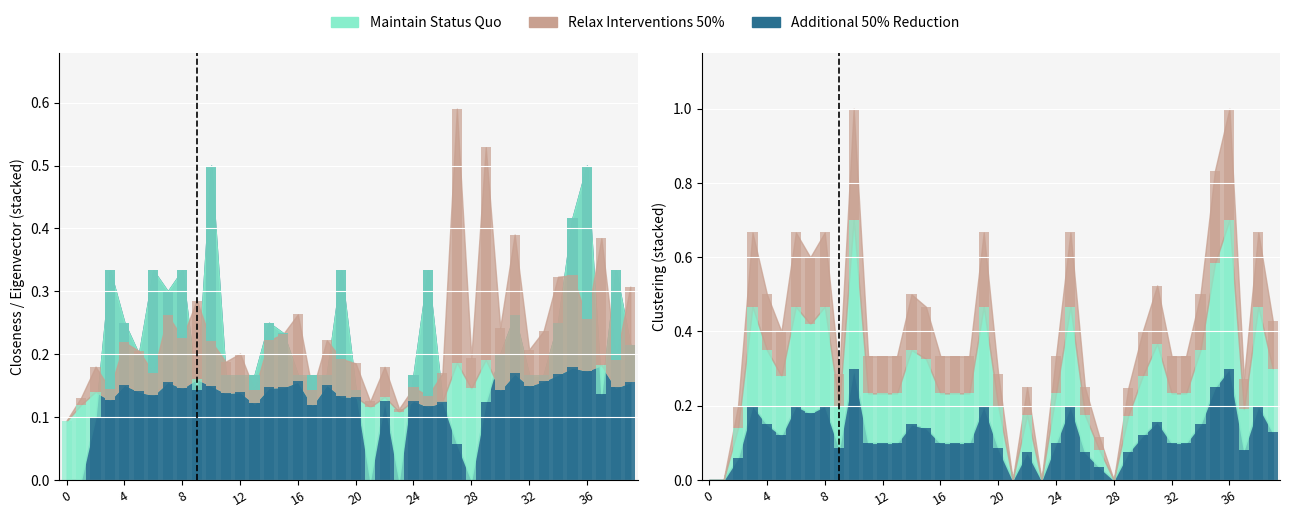

At how many categories does at least one series exceed 0?

40